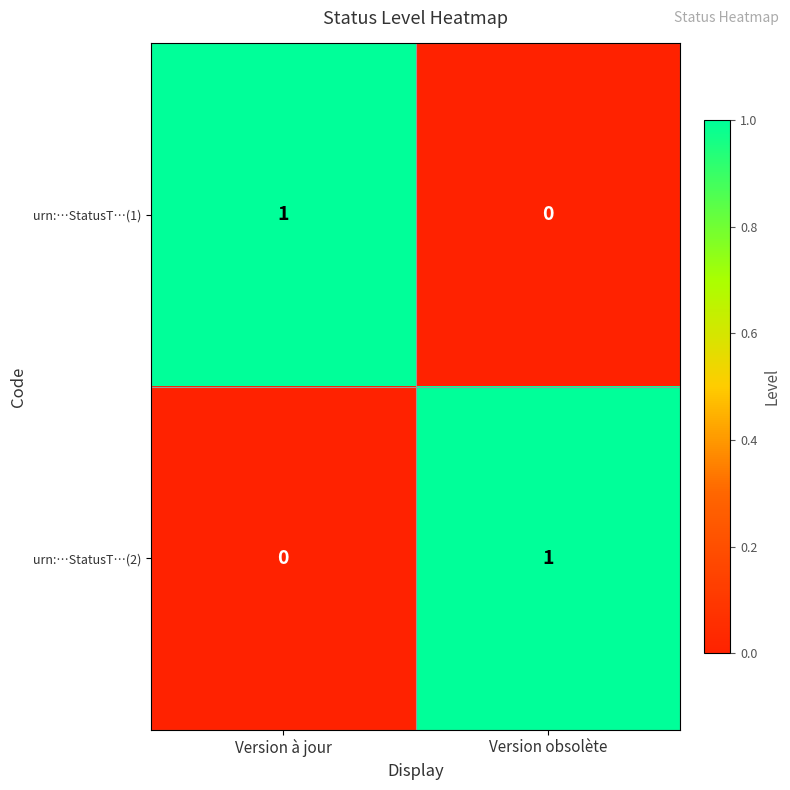

Is the value of urn:…StatusT…(2) at Version à jour greater than the value of urn:…StatusT…(1) at Version à jour?

No